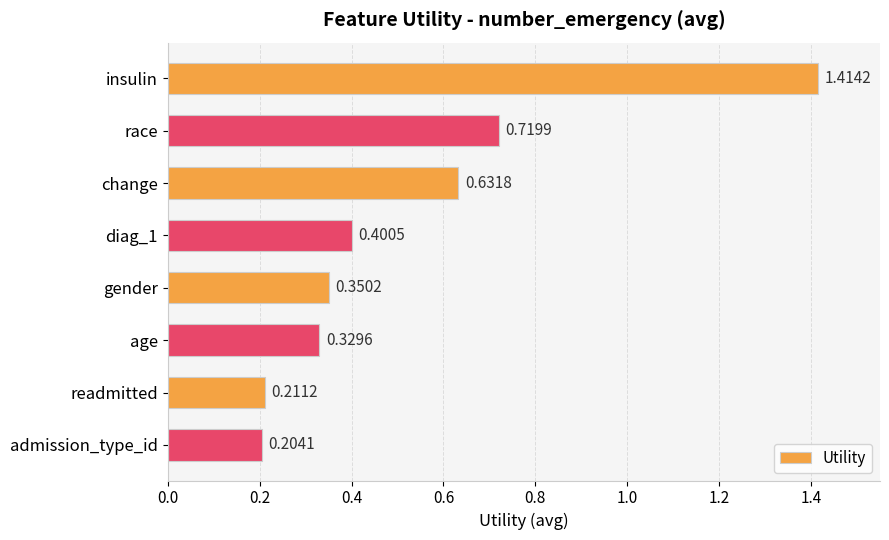

What is the difference between the maximum and minimum values?

1.2